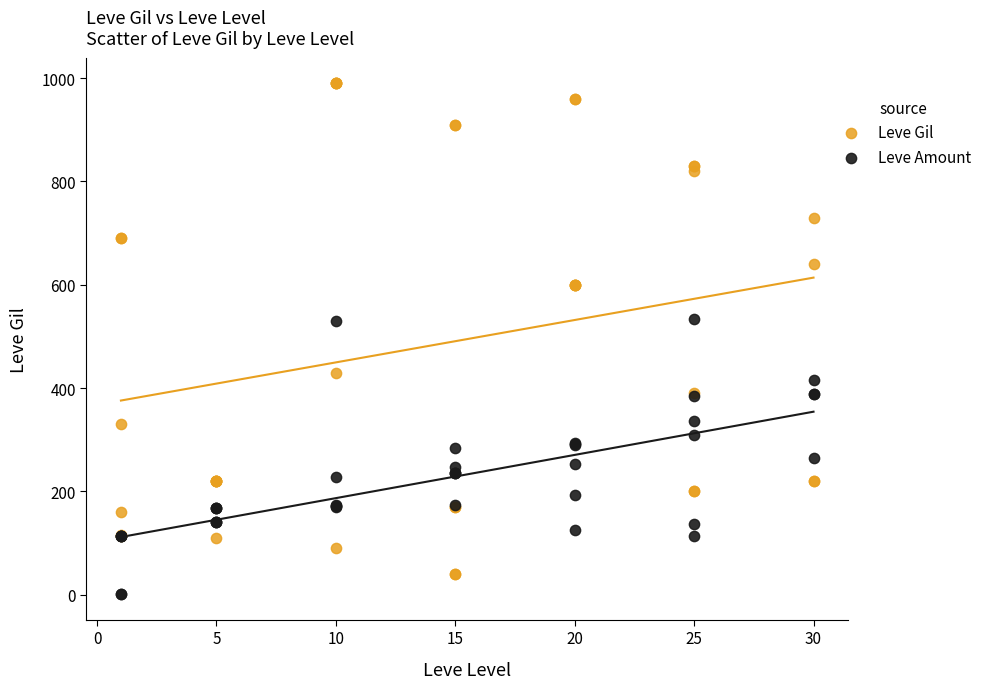

Which series has the widest spread of Y values?

Leve Gil